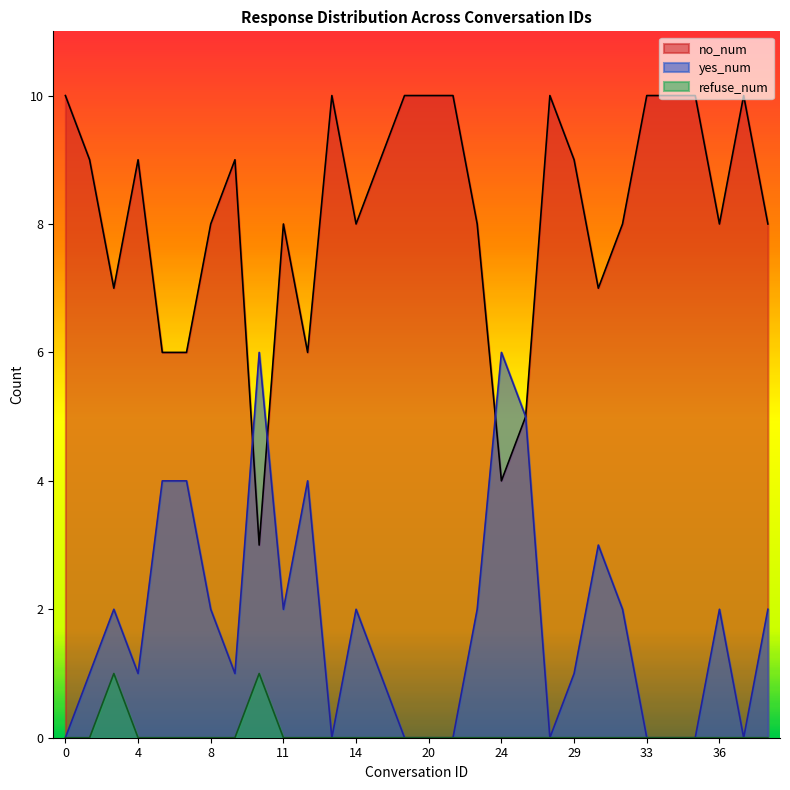

The value of refuse_num at 20 is 0. True or false?

False